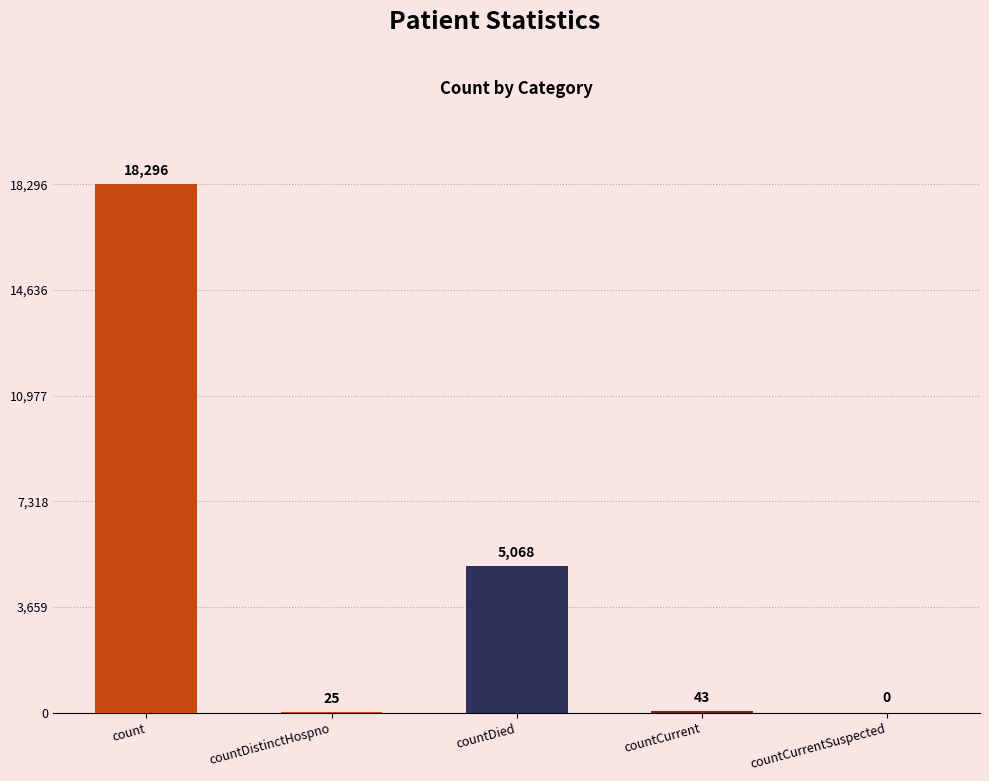

At which label is the value closest to 9148?

countDied